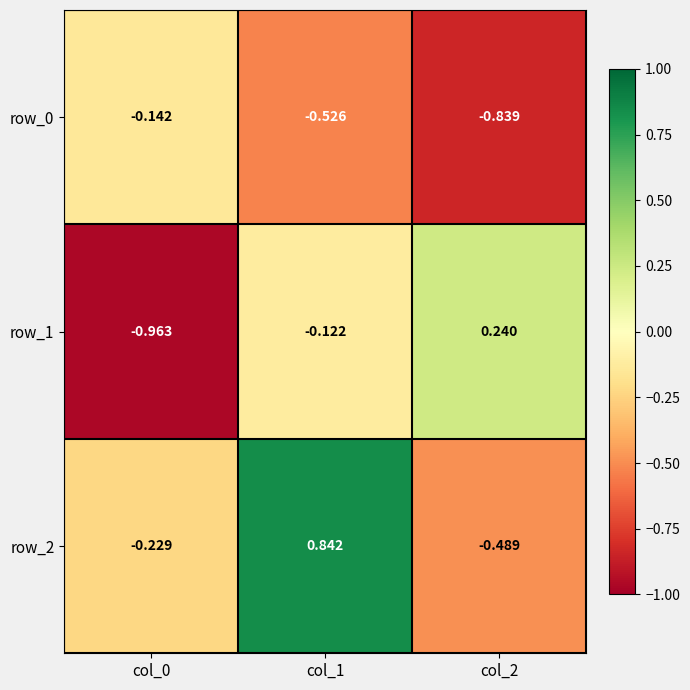

Rank the series by their maximum value, from lowest to highest.

row_0, row_1, row_2